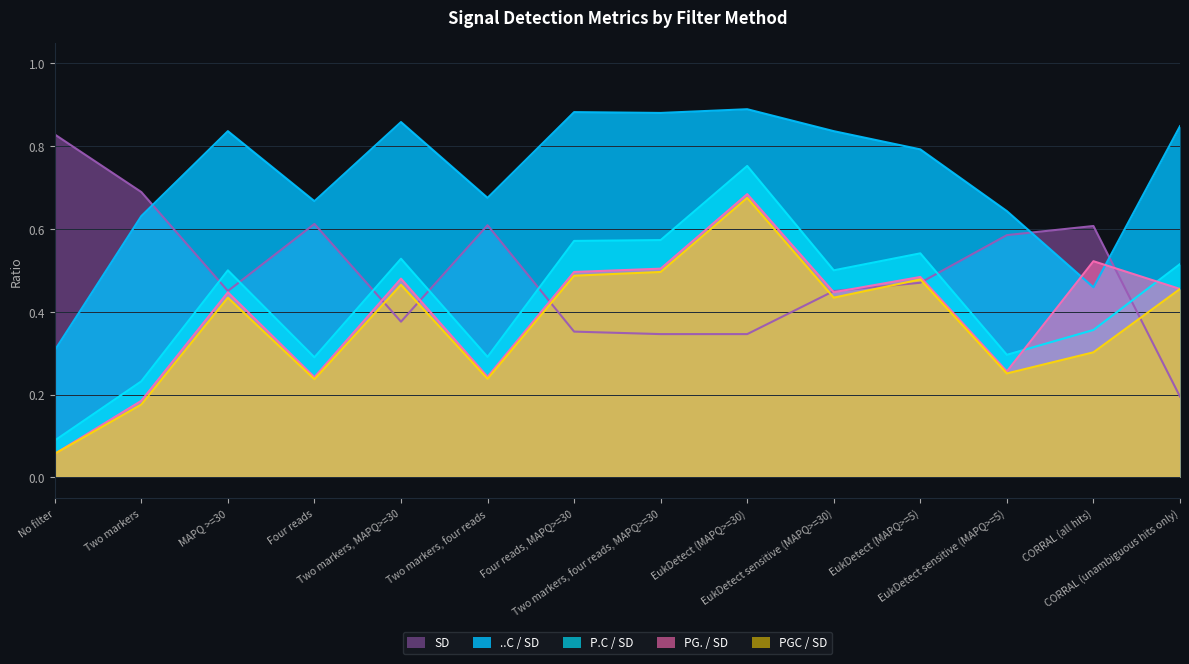

What is the average value of the P.C / SD series?

0.4